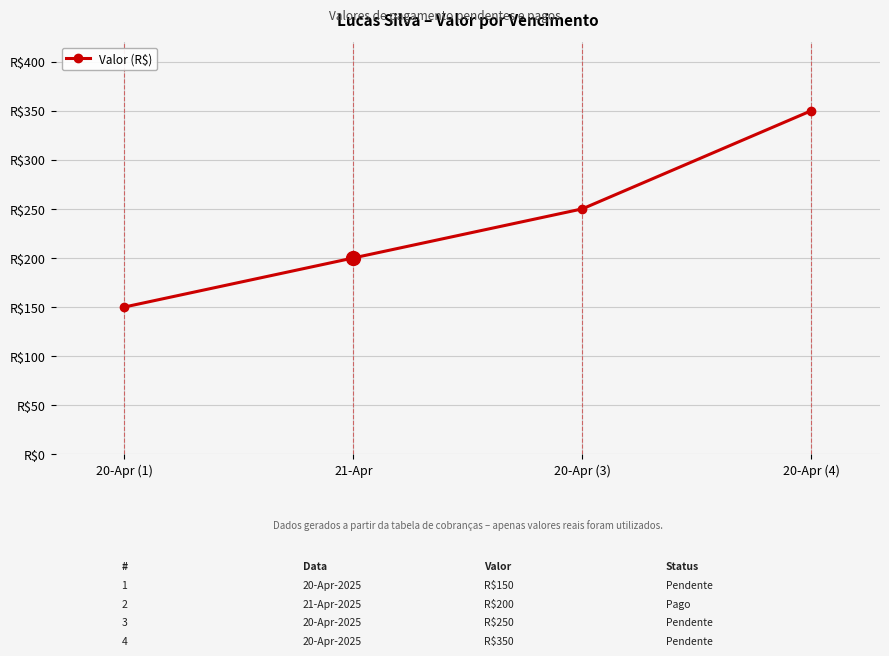

Does the chart have visible grid lines?

Yes